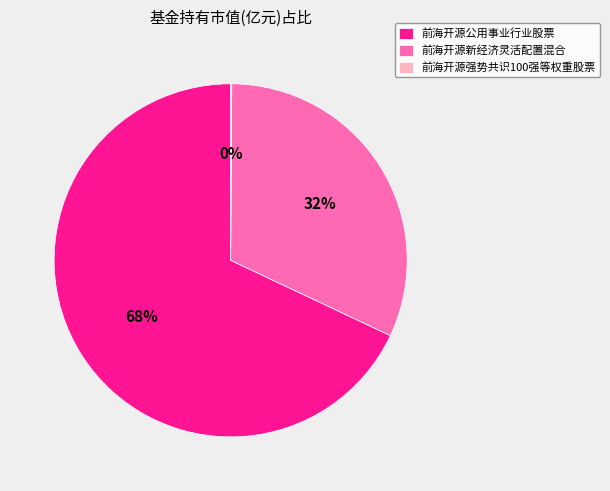

To the nearest percent, what is the average slice percentage?

33%